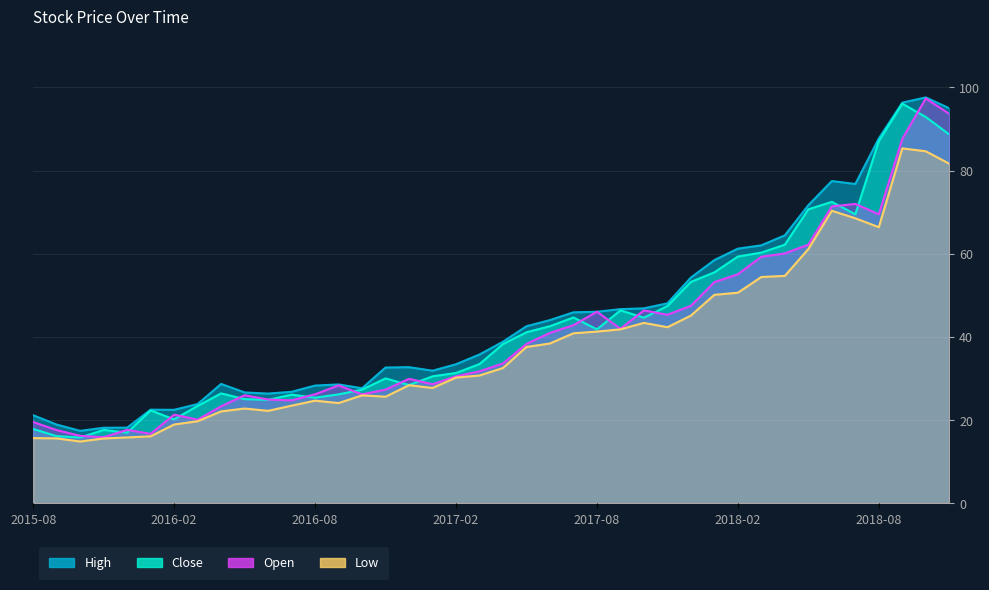

Which series has the widest spread of values?

Open